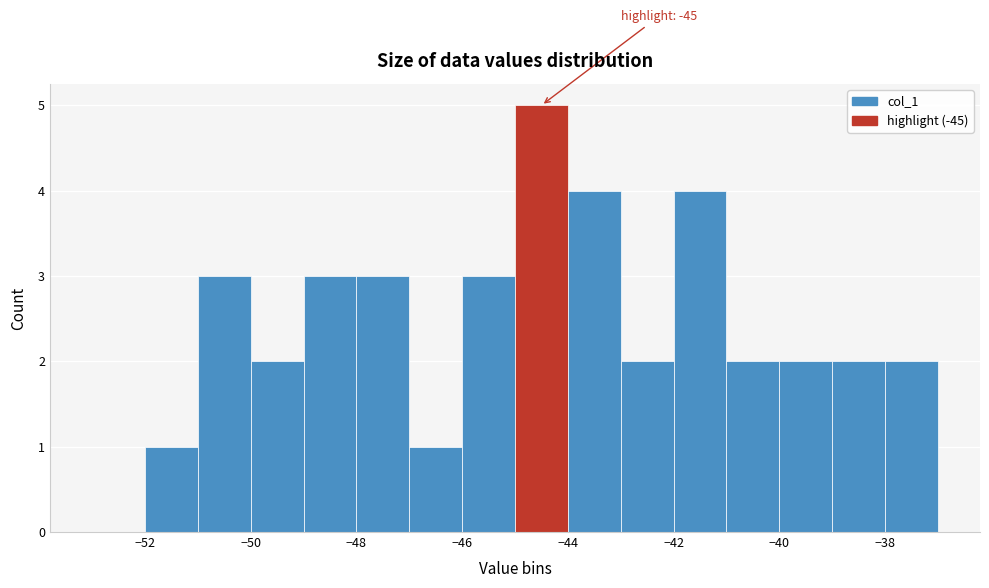

Which range on the x-axis has the tallest bar?

-45 to -44